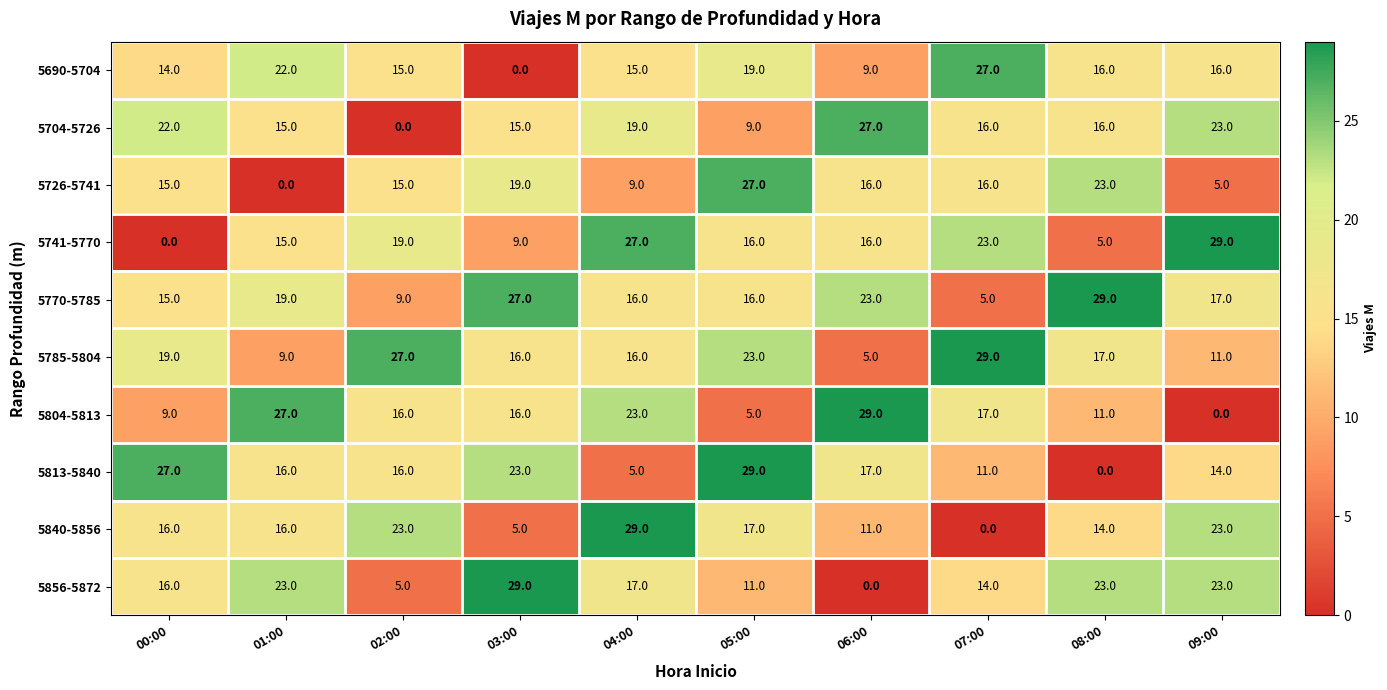

The 5804-5813 series shows 7 at 01:00. True or false?

False